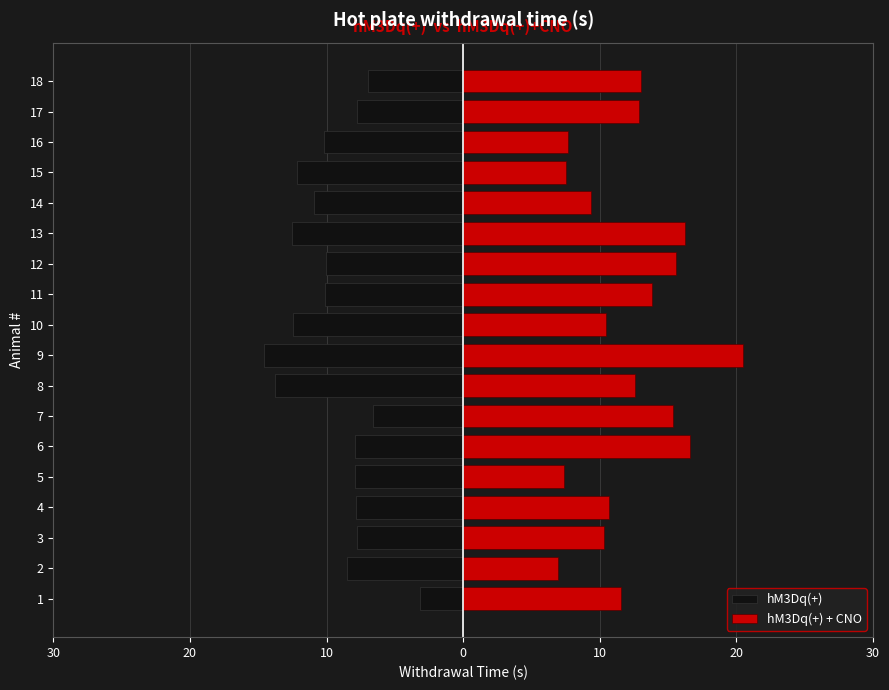

True or false: hM3Dq(+) + CNO has a value of 3.2 at 17.

False